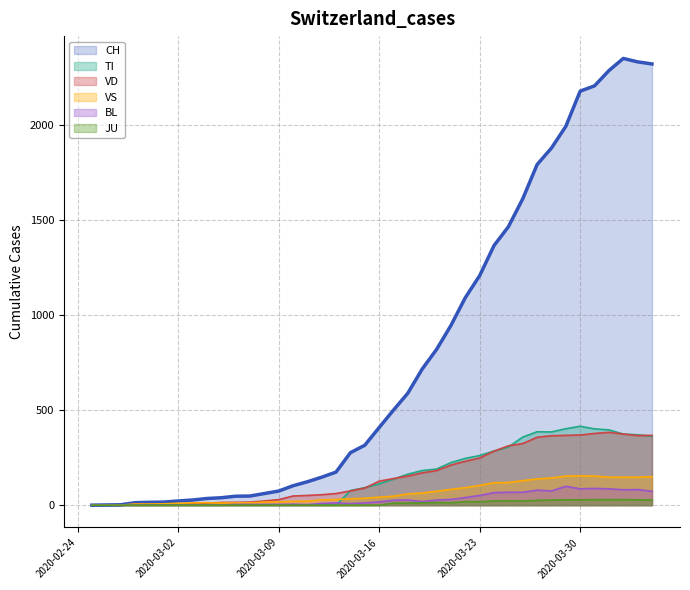

Which series changed the most between 2020-03-18 and 2020-04-03?

CH